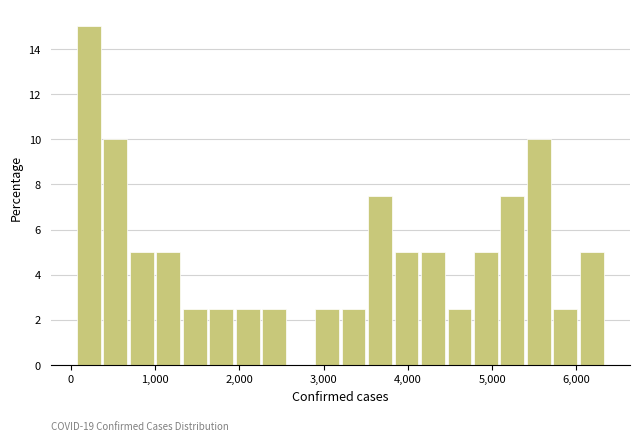

Read against the x-axis, roughly where is the centre of the tallest bar?

200